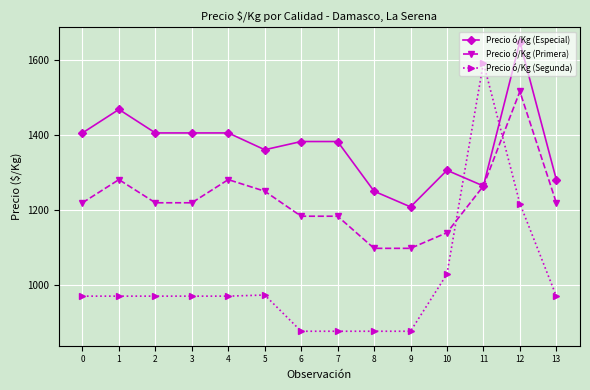

How many lines are shown in the chart?

3